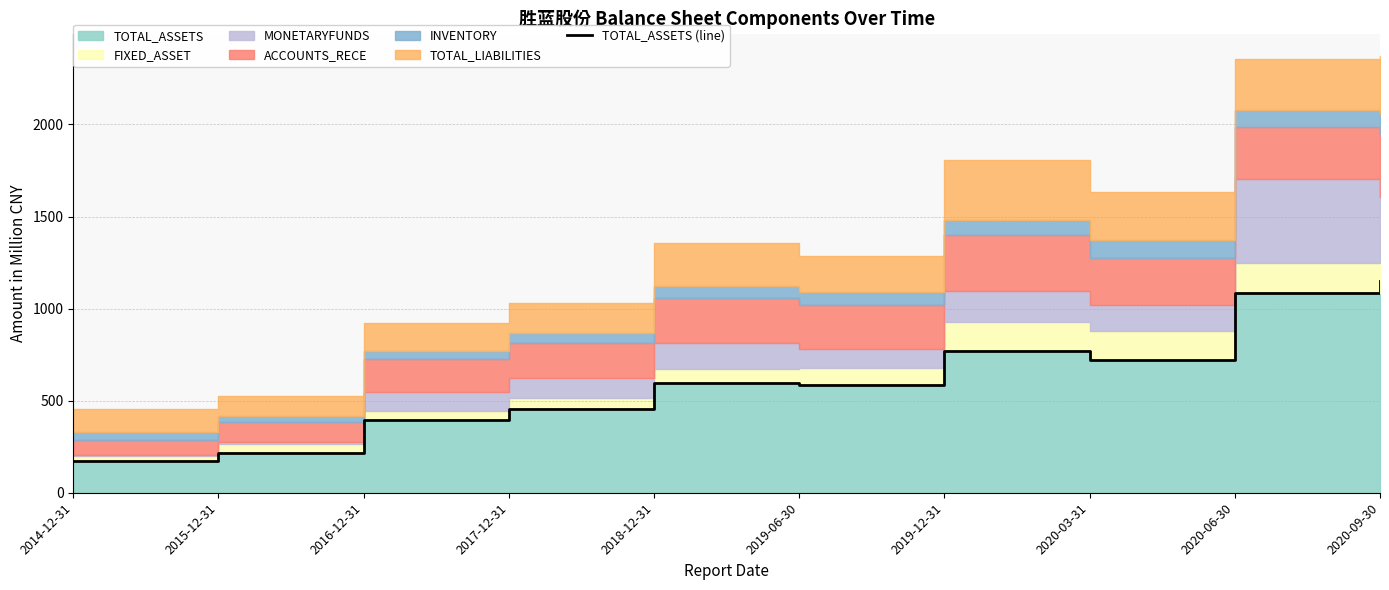

What is the smallest value displayed?

170.2